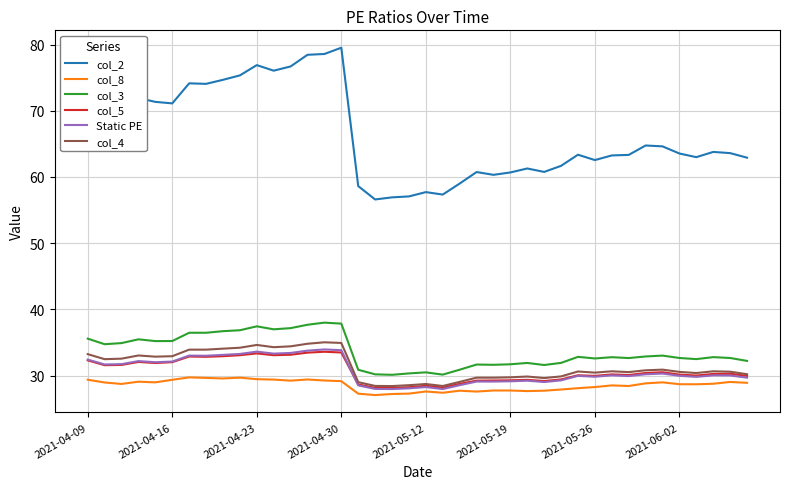

Which series has the largest total across all categories?

col_2